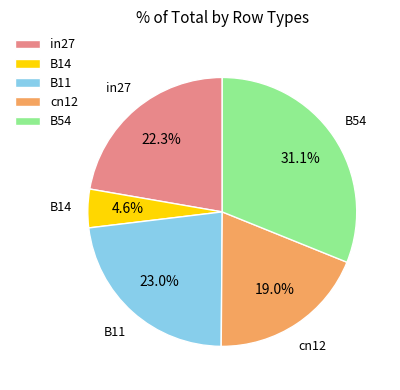

True or false: cn12 accounts for 19% of the total.

True